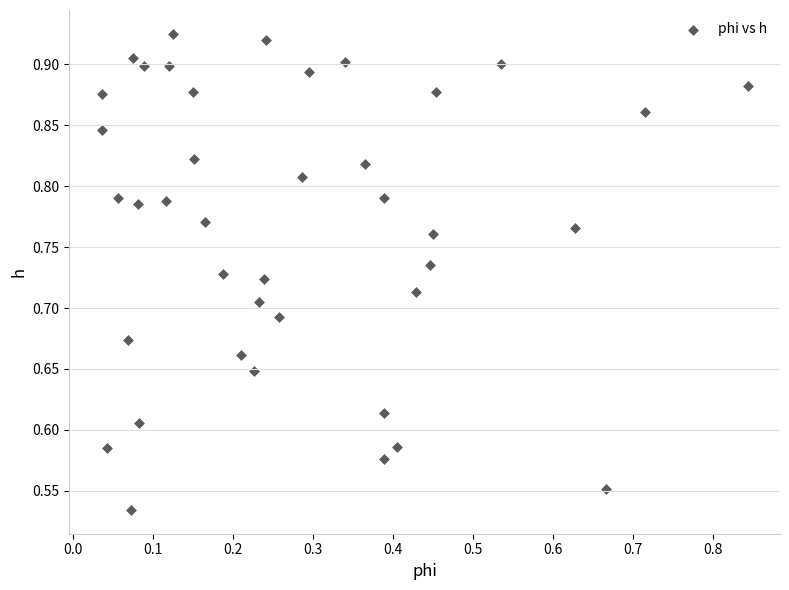

What is the range of Y values (max minus min)?

0.4